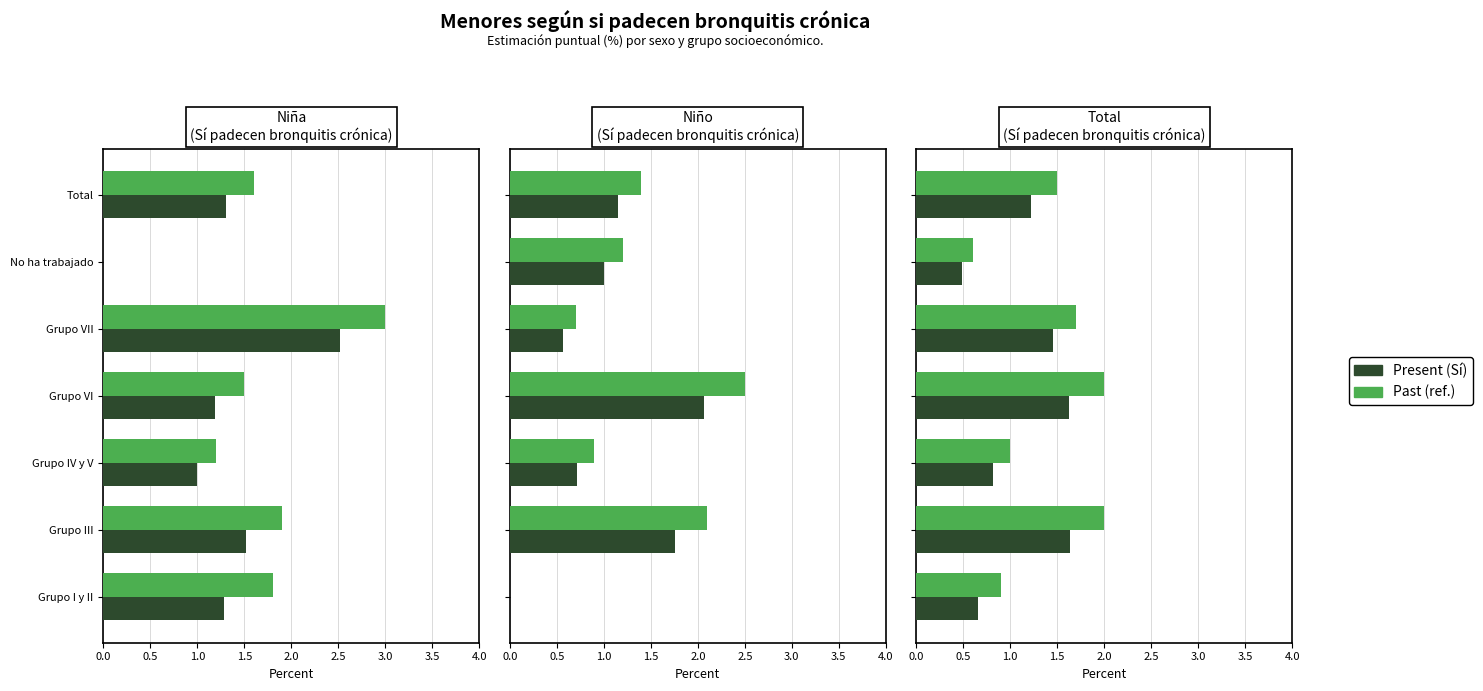

At how many categories does at least one series exceed 0?

7